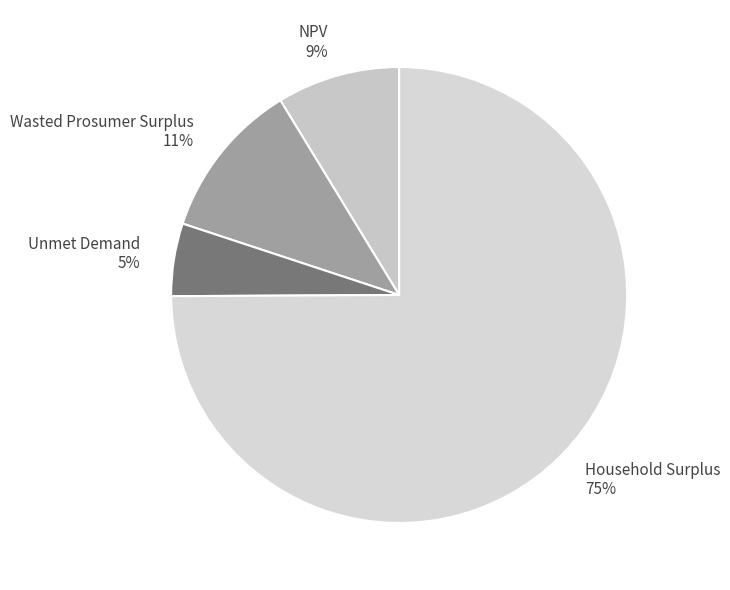

Do NPV and Household Surplus together represent more than half of the pie?

Yes